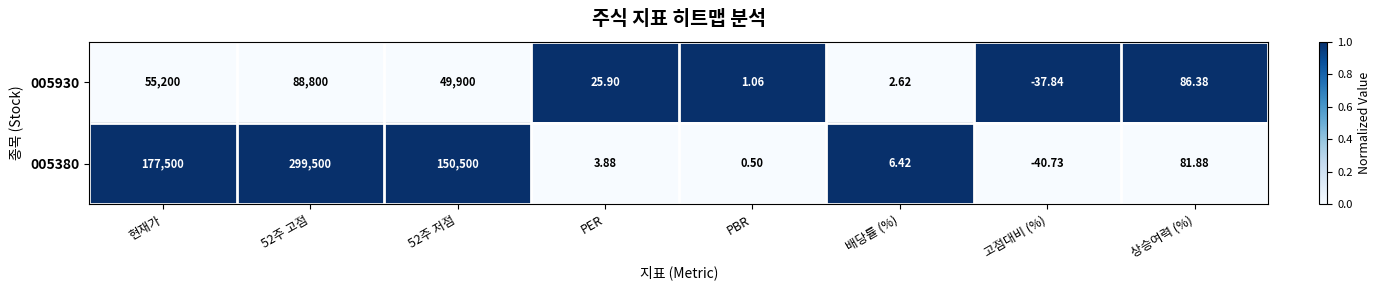

Which category has the lowest value in the 005930 series?

고점대비 (%)